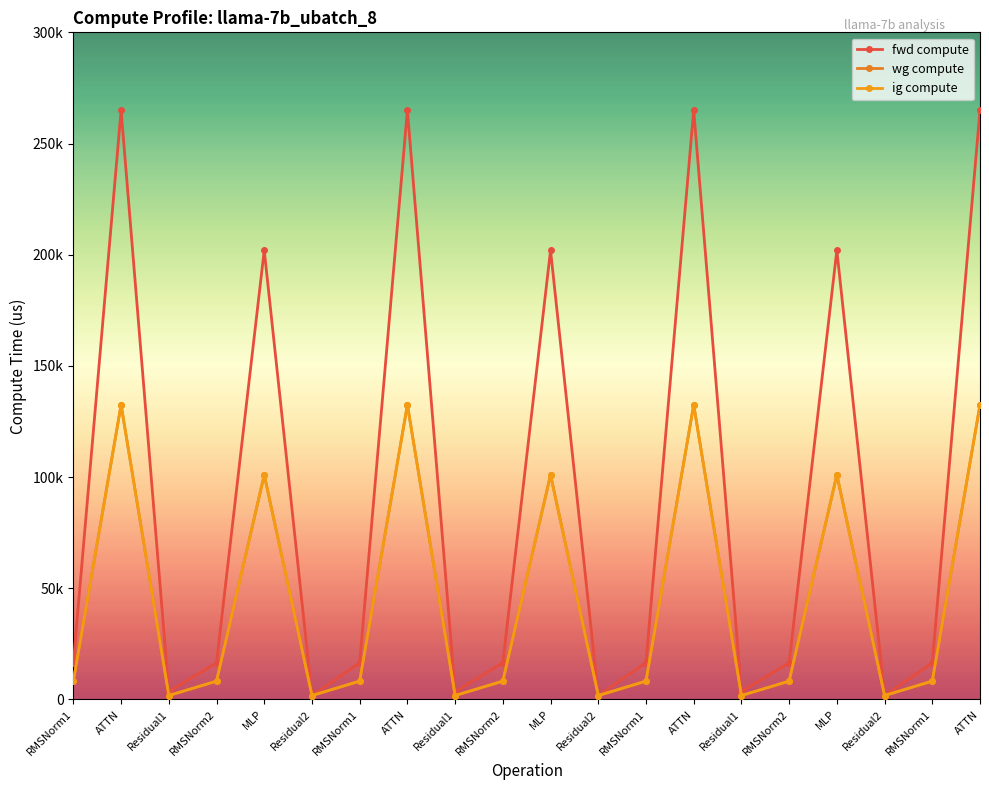

True or false: fwd compute and ig compute cross at least once.

False